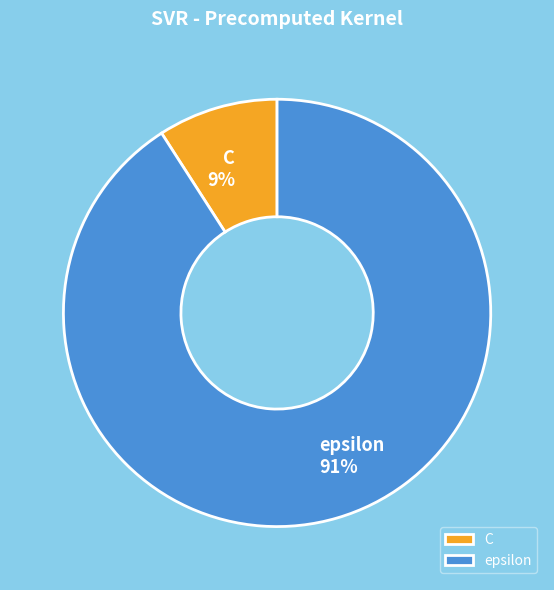

What is the ratio of the value at C to the value at epsilon?

0.1